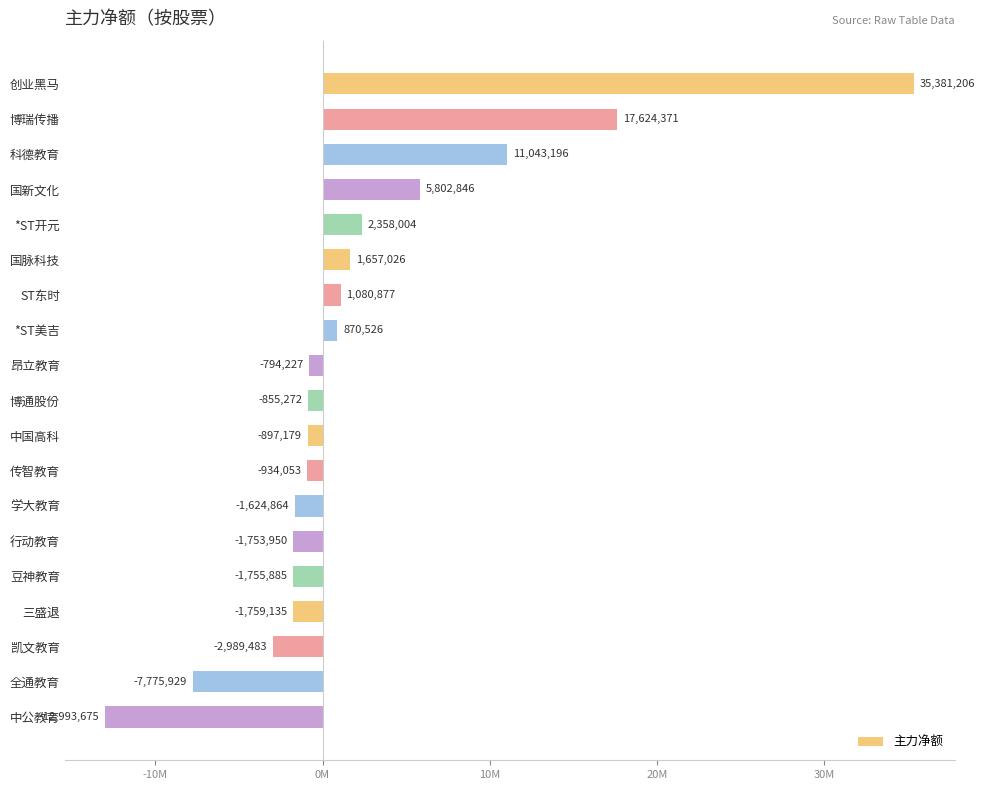

Are the bars horizontal?

Yes